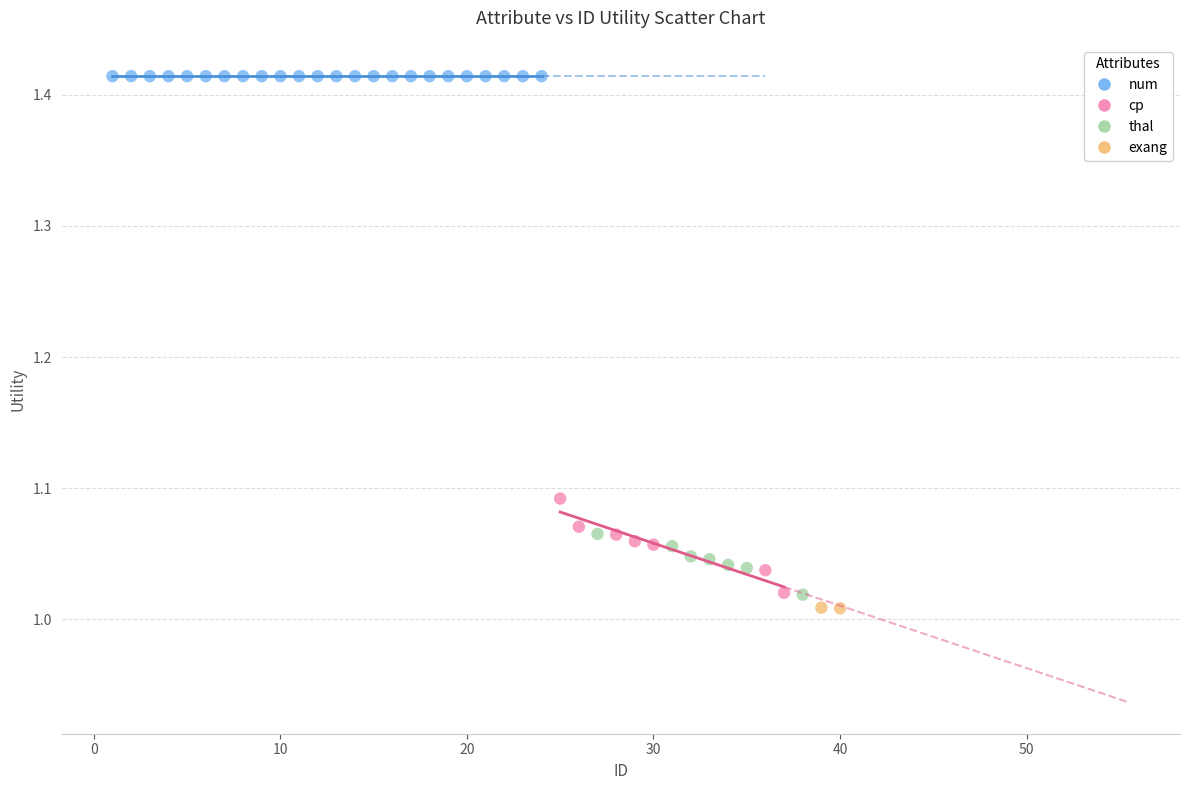

What are all the series names shown in the legend?

num, cp, thal, exang